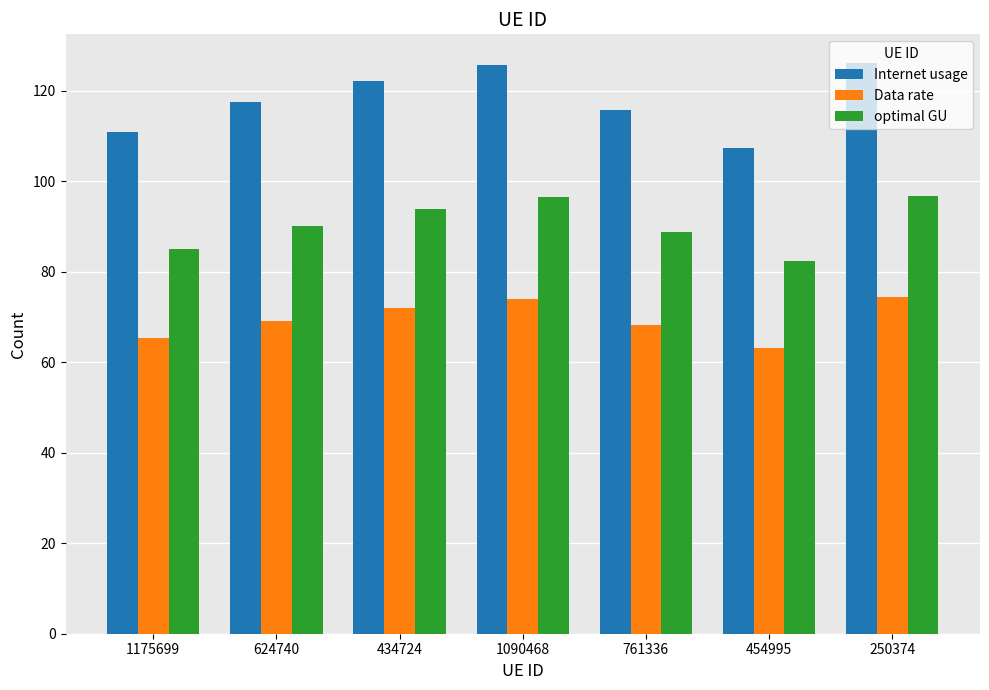

What is the label of the 7th bar from the right?

1175699